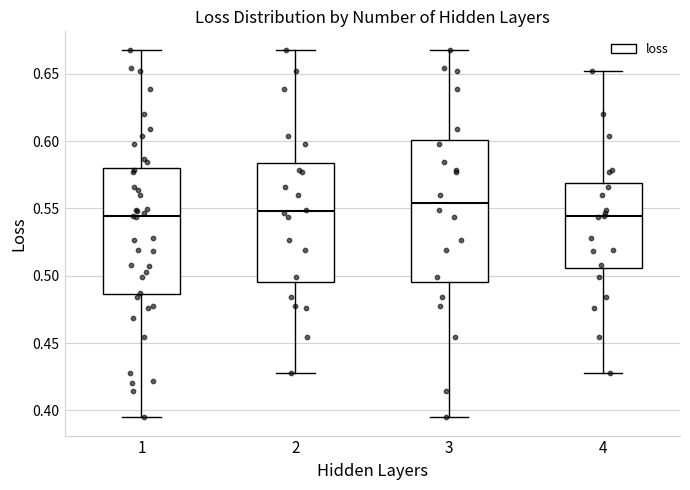

Where does the lower whisker of the box at x = 1 end on the y-axis? The values are not printed on the chart, so give them approximately, as read against the axis.

0.395